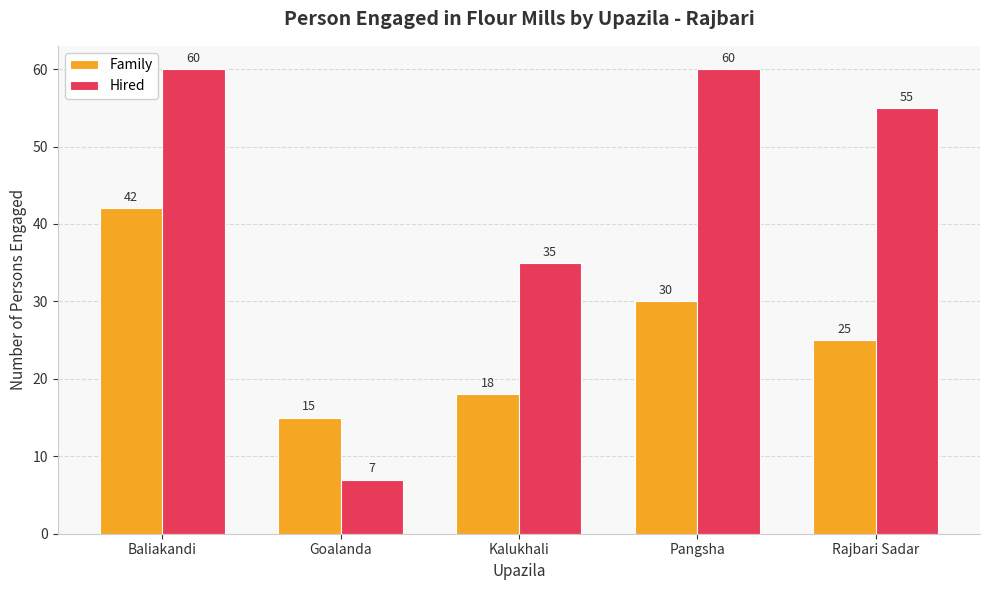

What is the sum of the Family values at Pangsha and Rajbari Sadar?

55